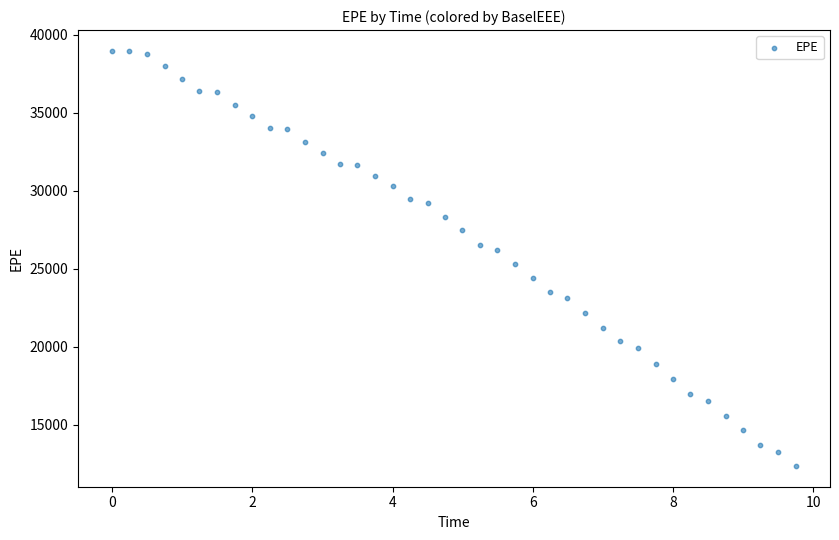

What is the range of Y values (max minus min)?

26612.8